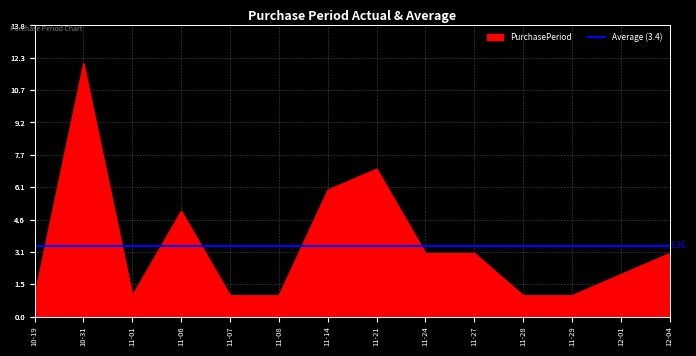

Where is the first local minimum?

11-01